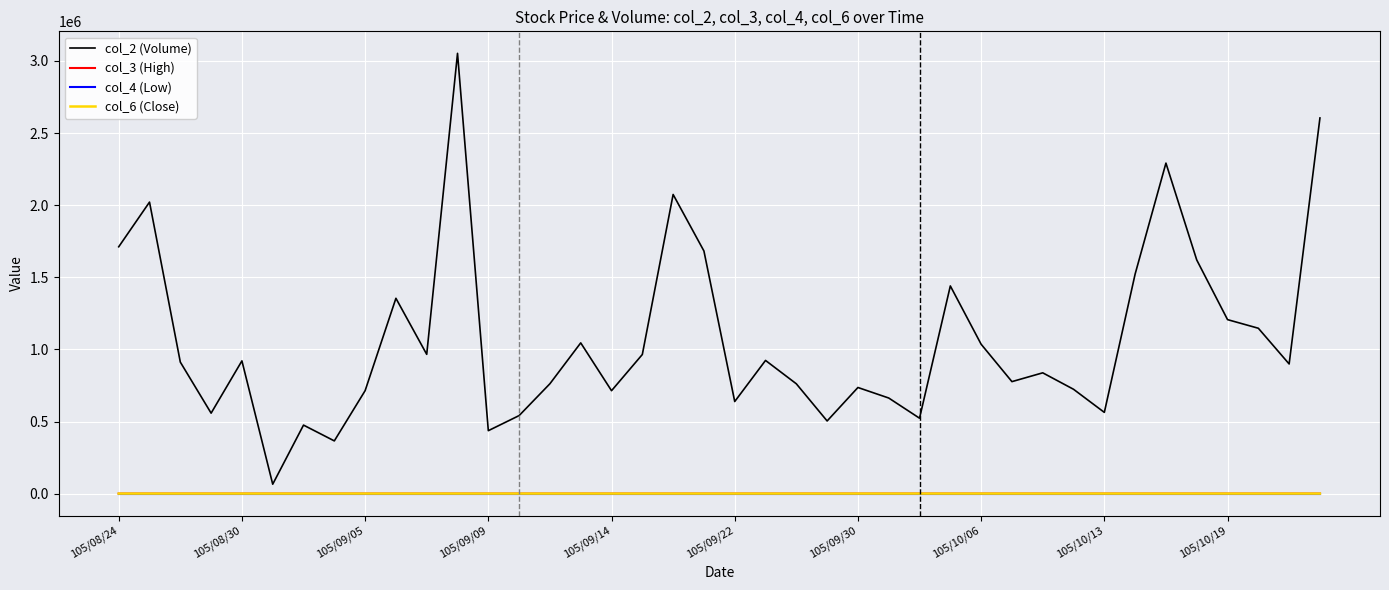

What is the greatest value displayed?

3052919.0